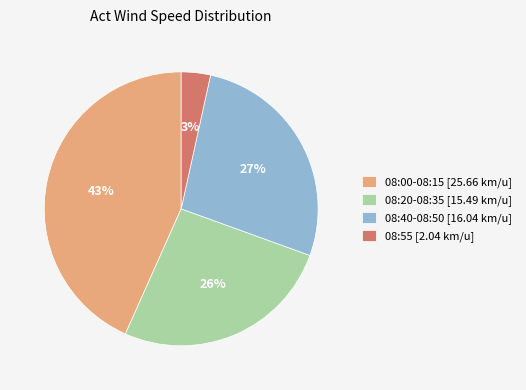

To the nearest percent, what portion does 08:40-08:50 [16.04 km/u] represent?

27%